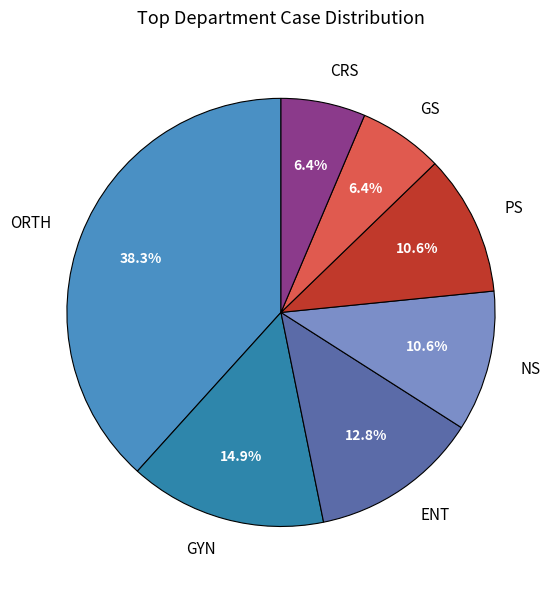

To the nearest percent, what portion does CRS represent?

6%